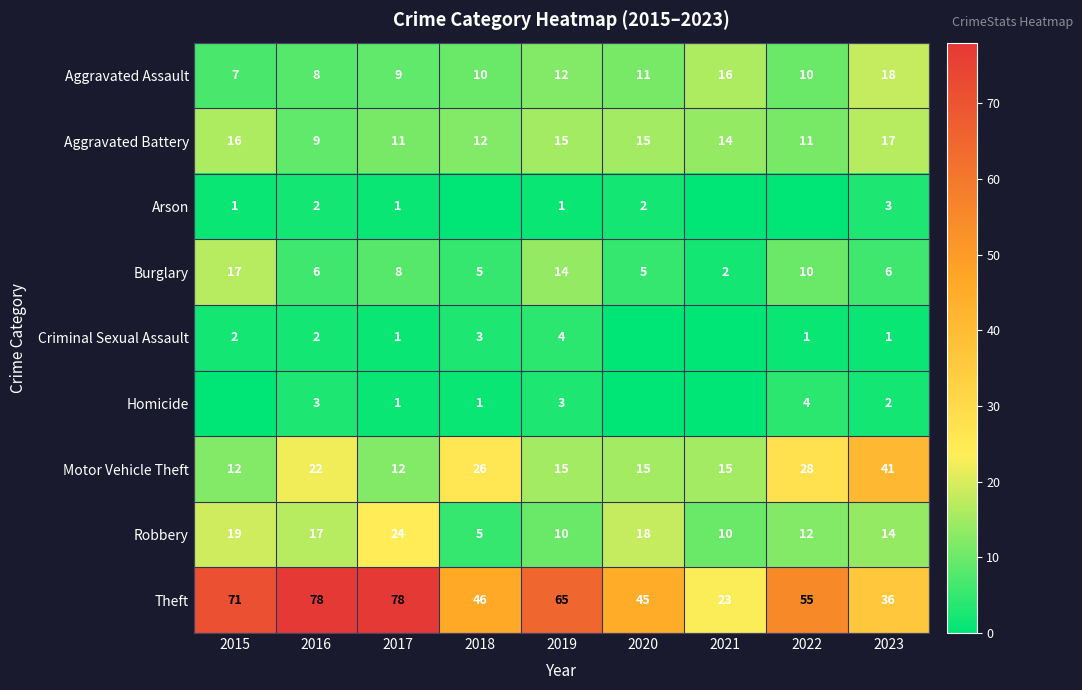

What is the difference between the maximum and minimum values in the Aggravated Assault series?

11